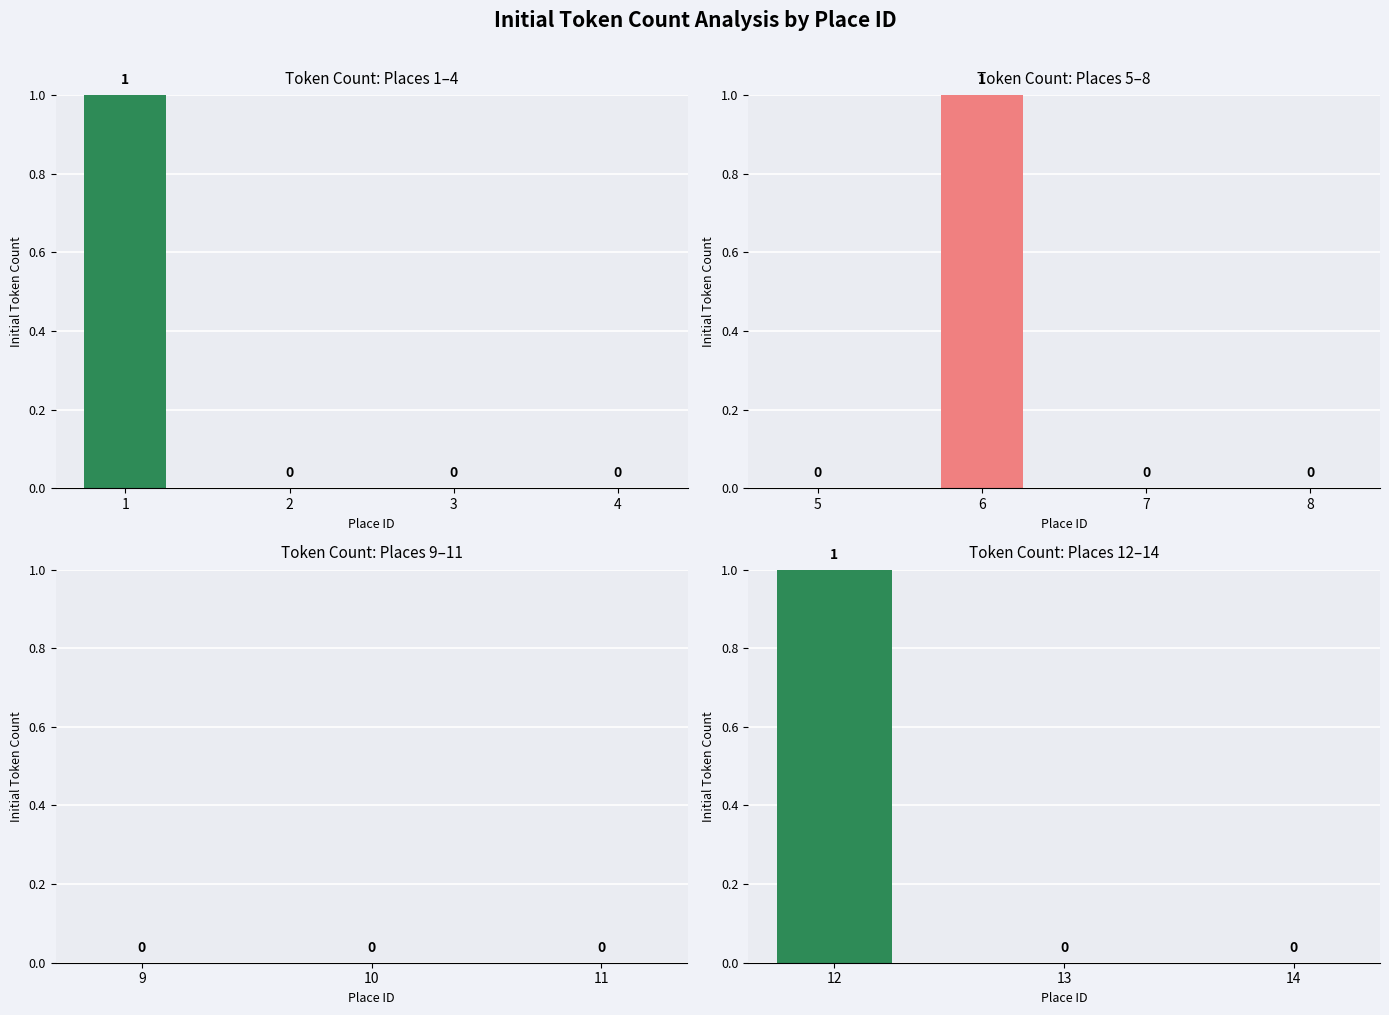

Which has a higher value, 2 or 1?

1